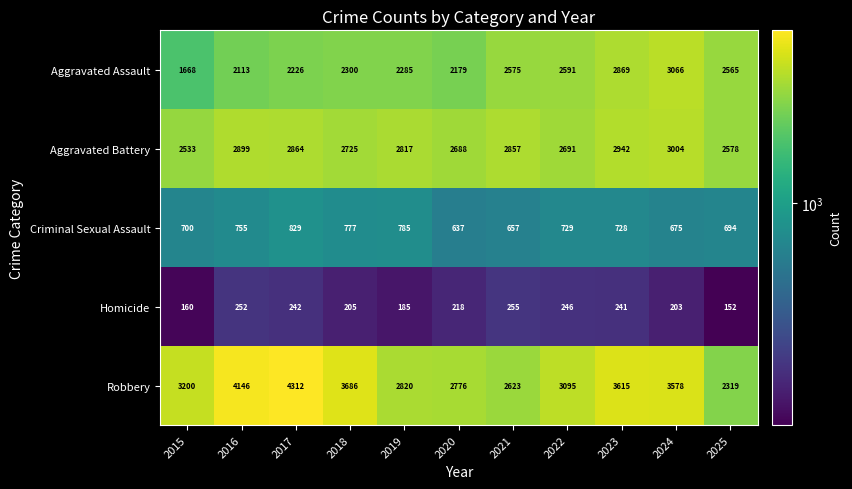

What is the smallest value displayed?

152